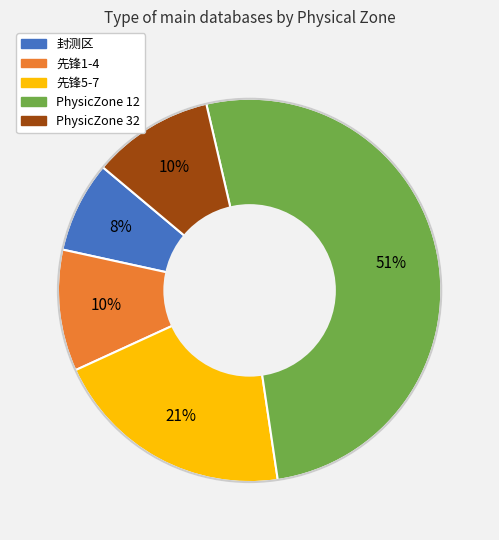

Which has a higher value, PhysicZone 32 or 先锋5-7?

先锋5-7